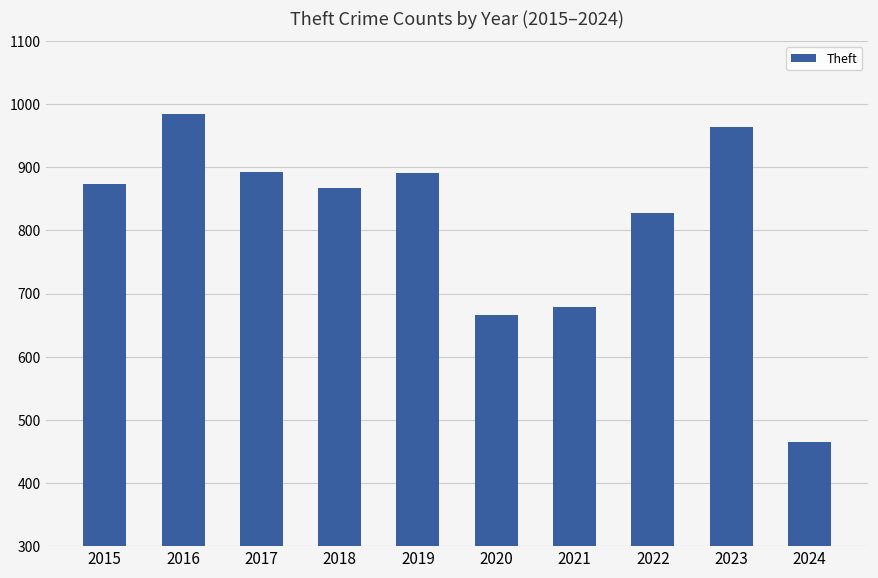

What is the value of the 6th bar from the left?

666